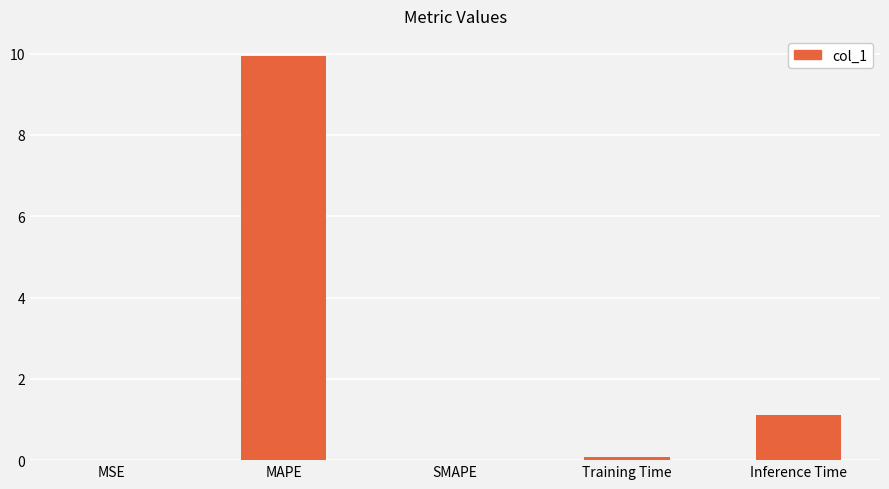

Count the number of data series in this chart.

1